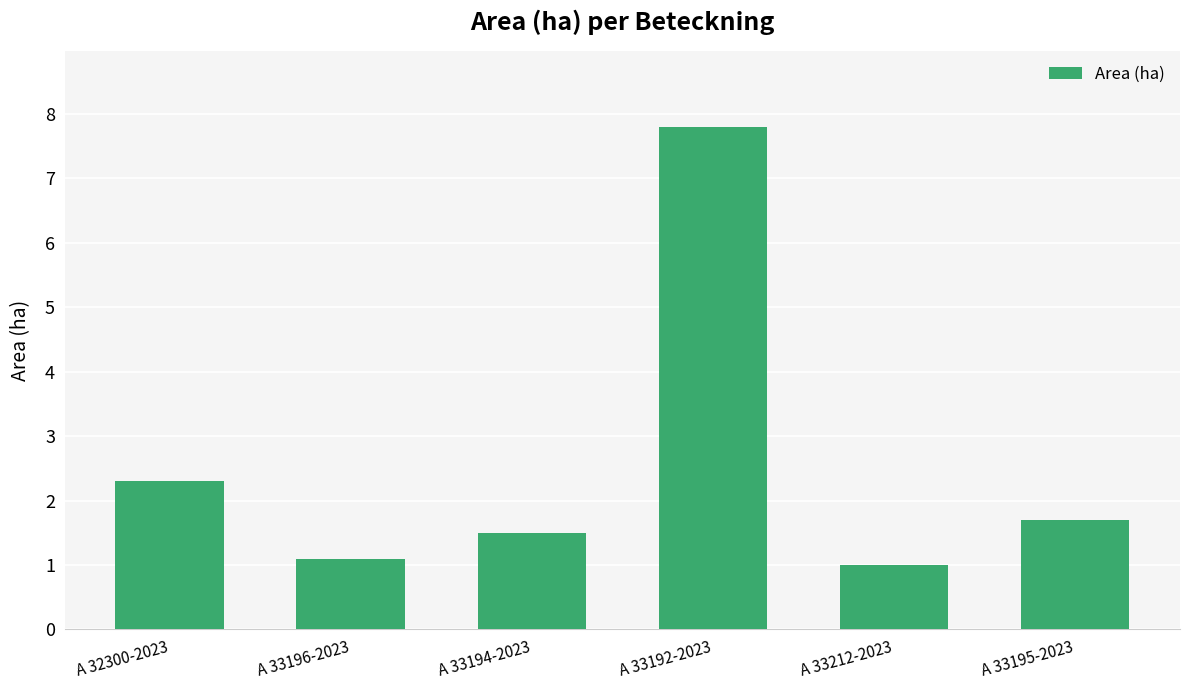

What is the greatest value displayed?

7.8